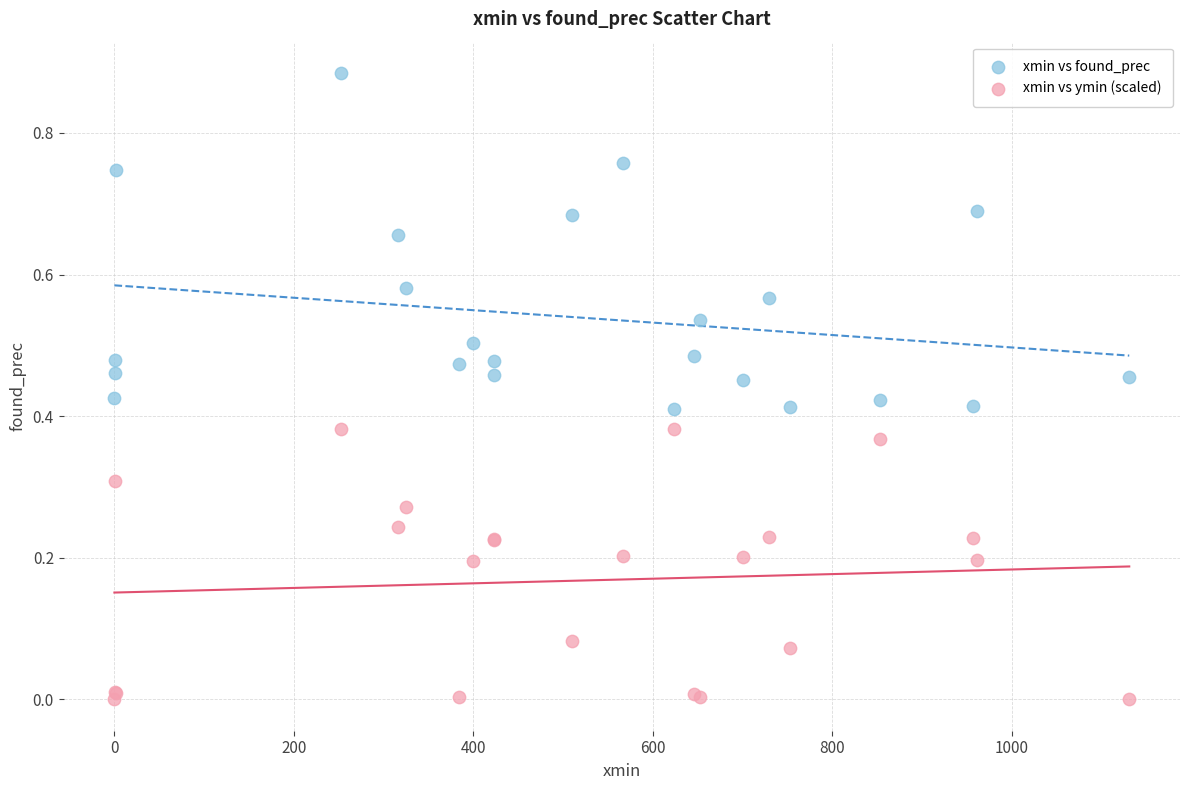

Which series reaches the maximum Y coordinate?

xmin vs found_prec